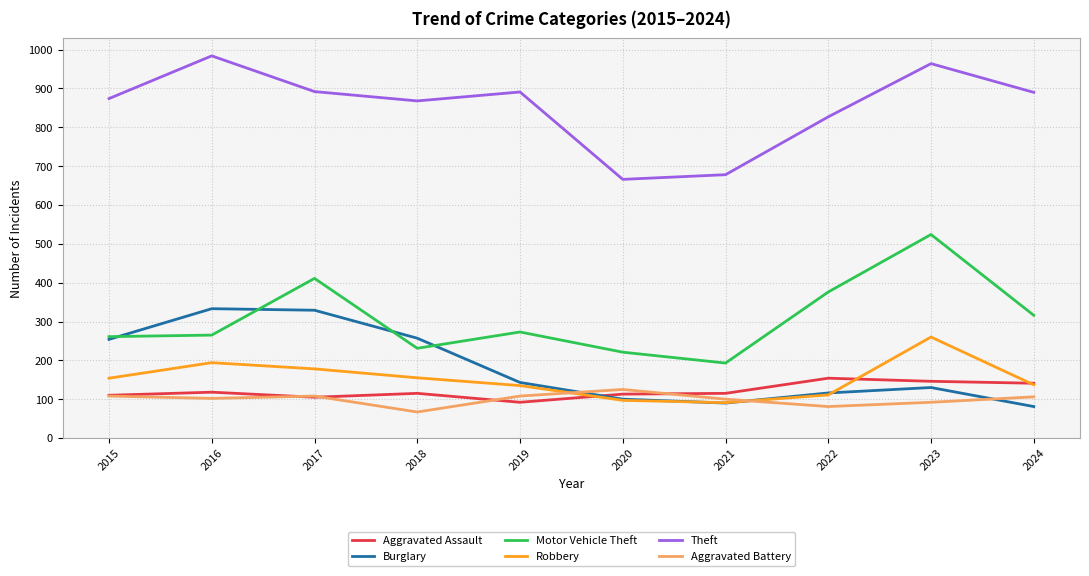

The value of Theft at 2017 is 462. True or false?

False